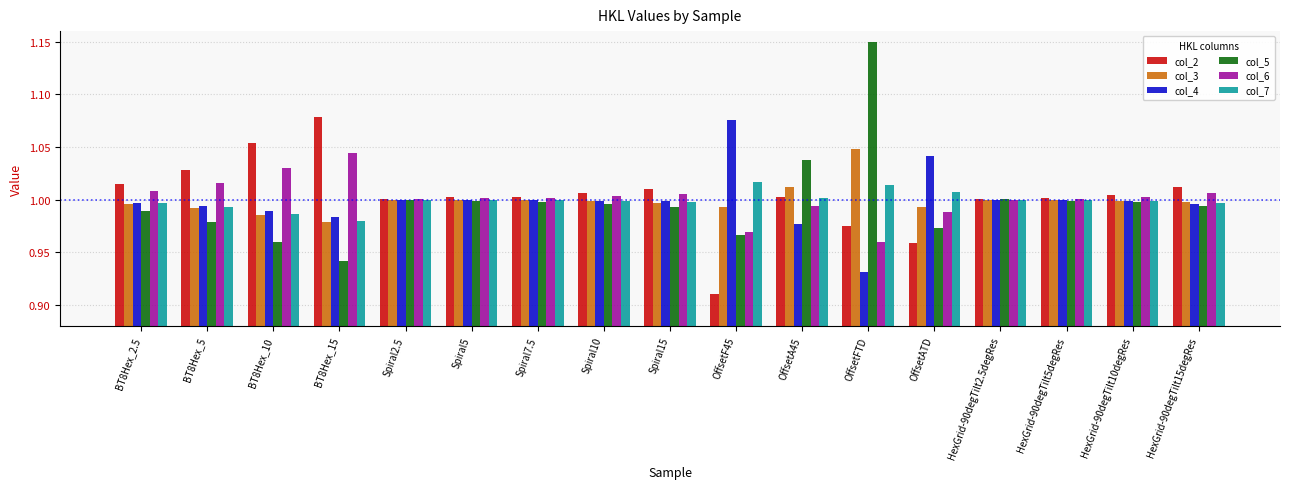

What is the total value across all series at BT8Hex_5?

6.0